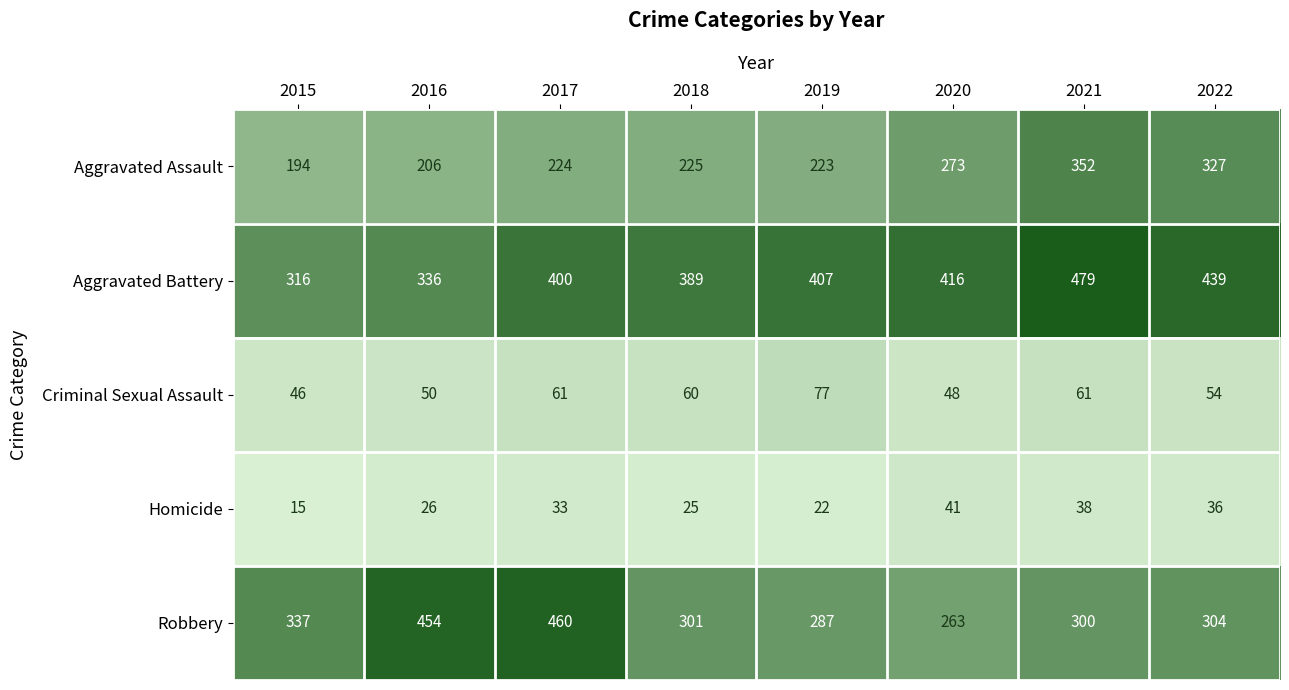

Which series has the largest total across all categories?

Aggravated Battery